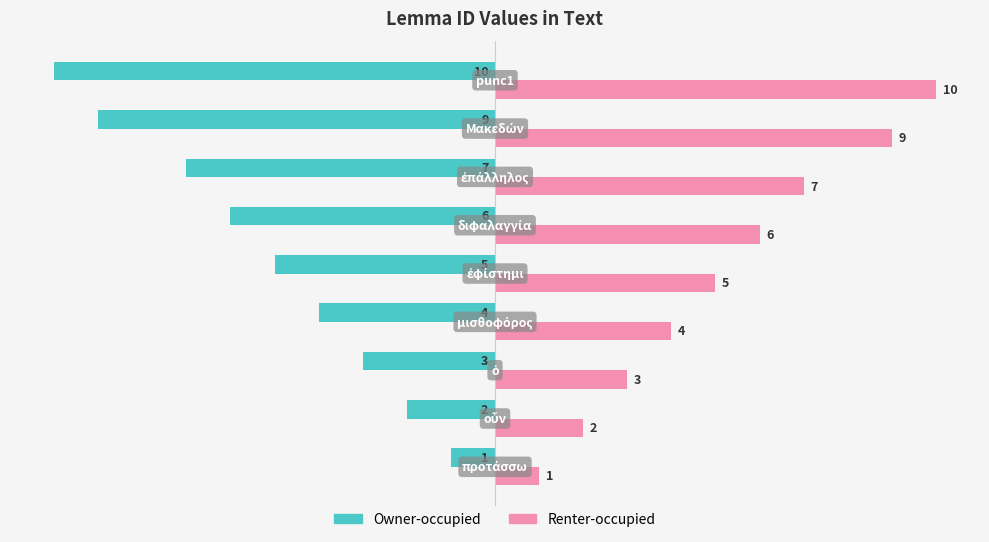

Rank the series by their maximum value, from highest to lowest.

Renter-occupied, Owner-occupied